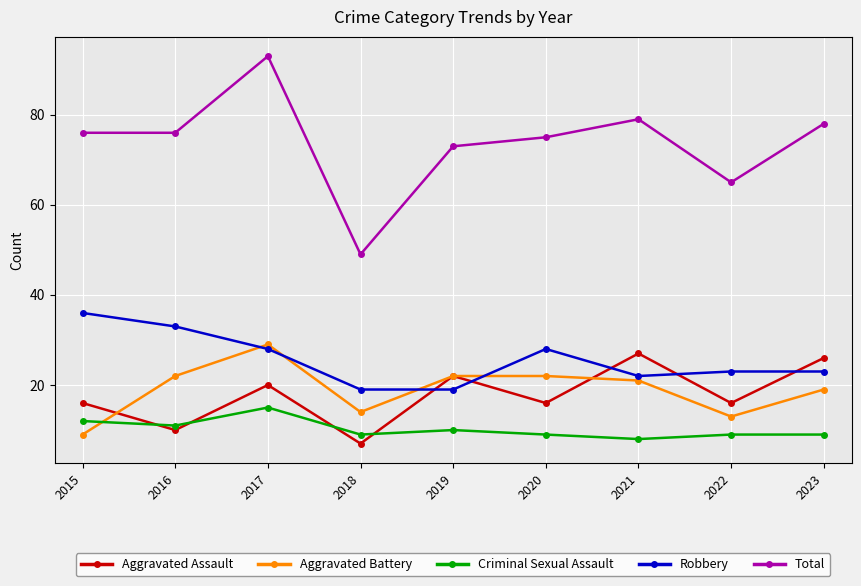

Where is the first local maximum for Aggravated Assault?

2017